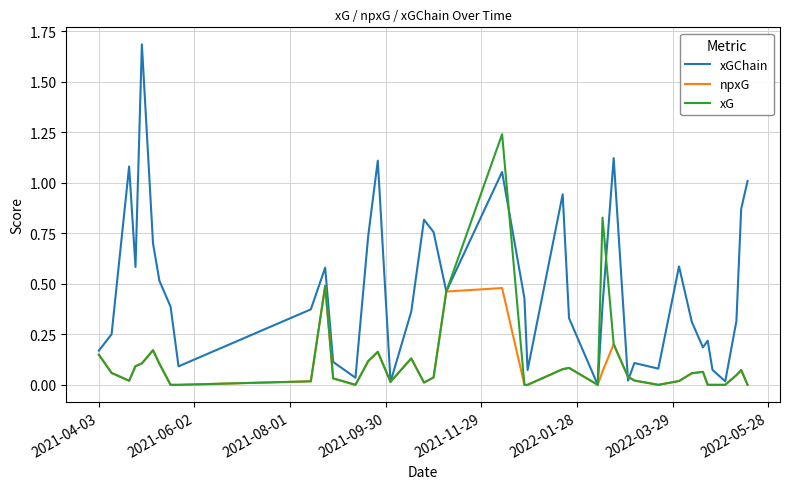

Which series has the widest spread of values?

xGChain